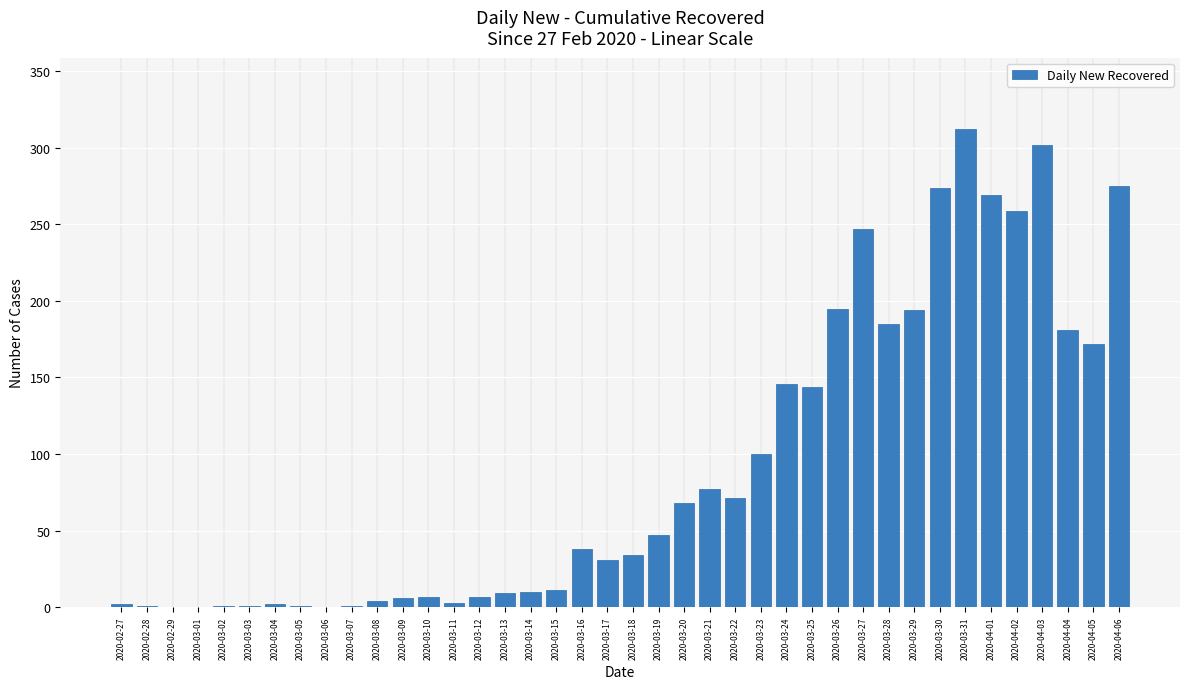

What is the change in value from 2020-04-02 to 2020-04-03?

+43